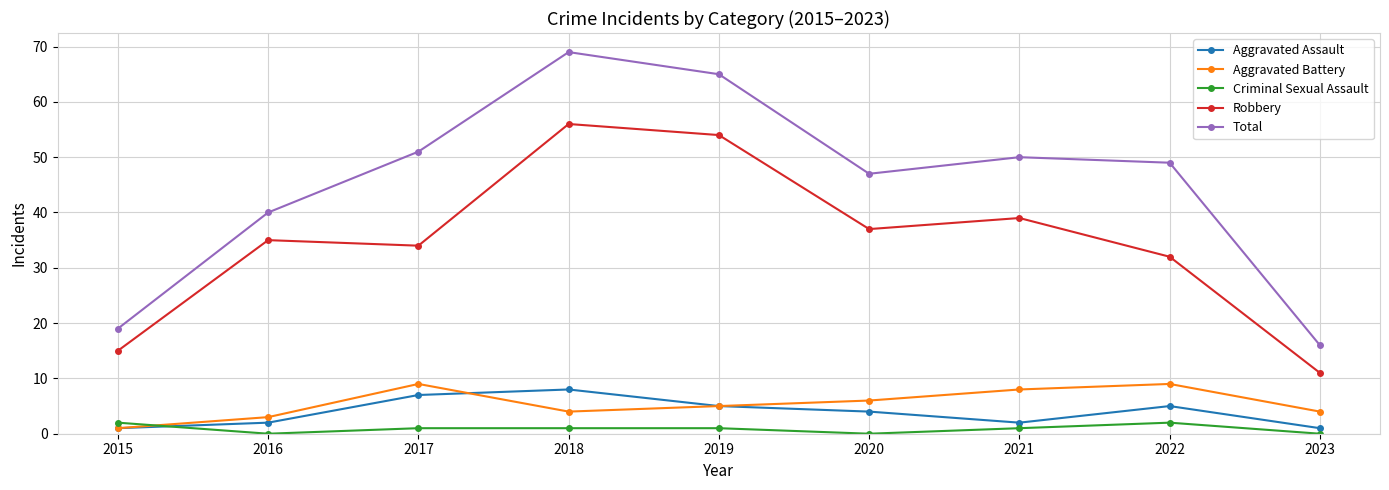

What is the difference between the maximum and second lowest values in the Aggravated Battery series?

6